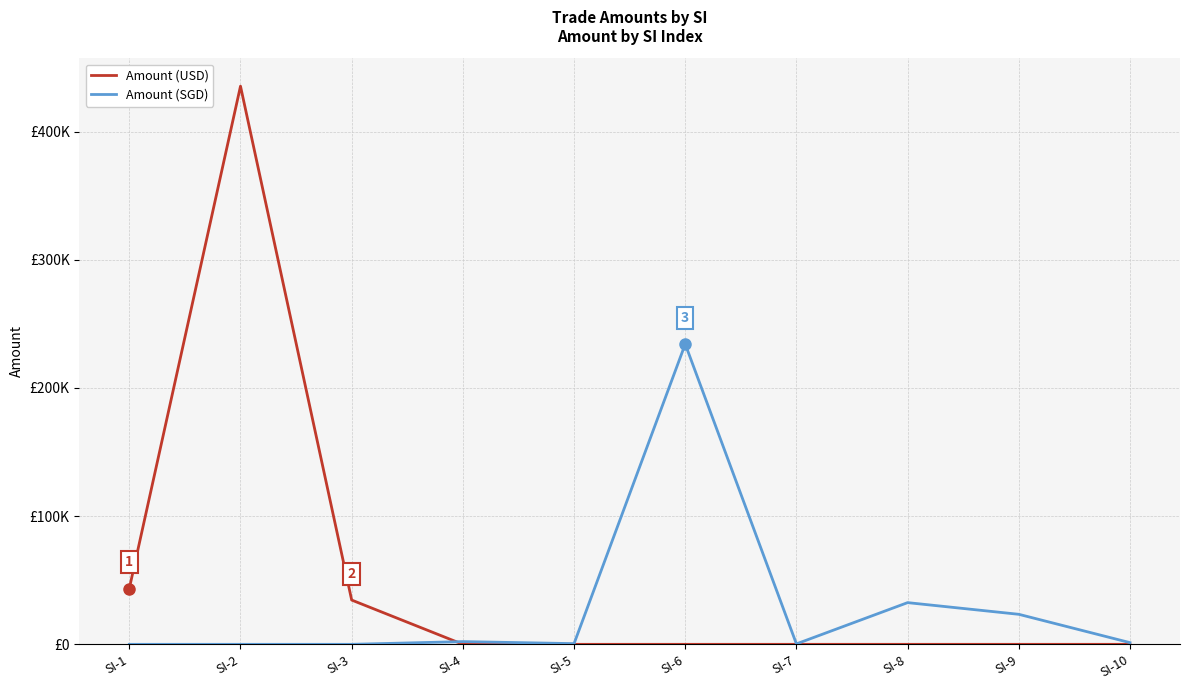

Which series has the largest range (max minus min)?

Amount (USD)